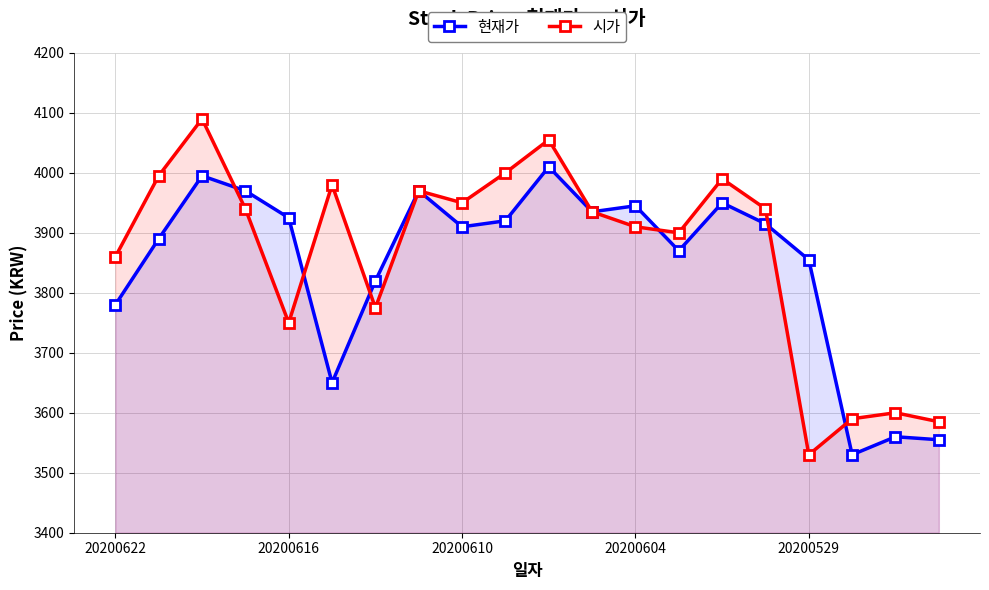

What value does the 시가 series have at 17, to the nearest 10?

3590